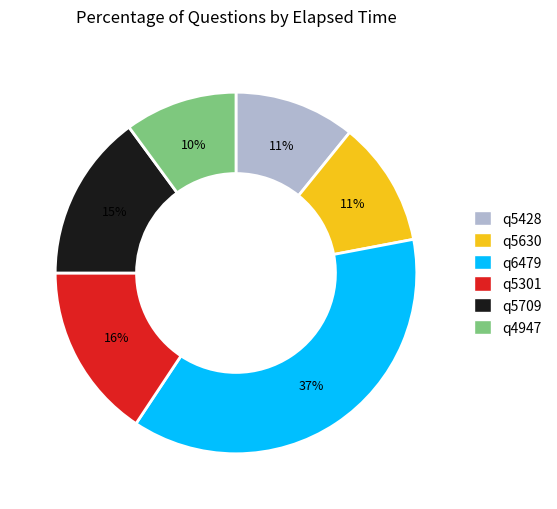

Between q6479 and q5428, which is larger?

q6479